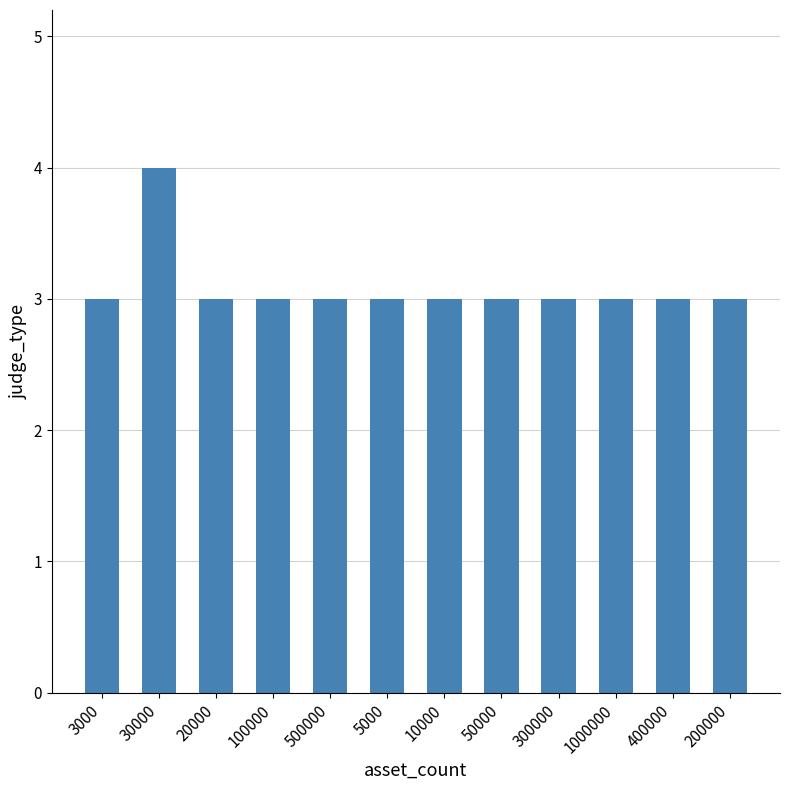

Approximately how many times larger is the value at 200000 compared to 100000?

1.0